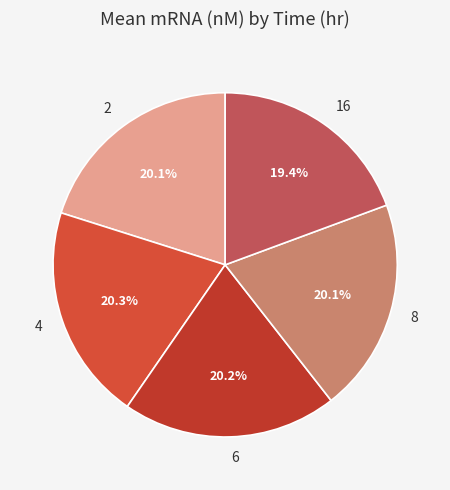

Approximately how many times larger is the value at 16 compared to 4?

1.0